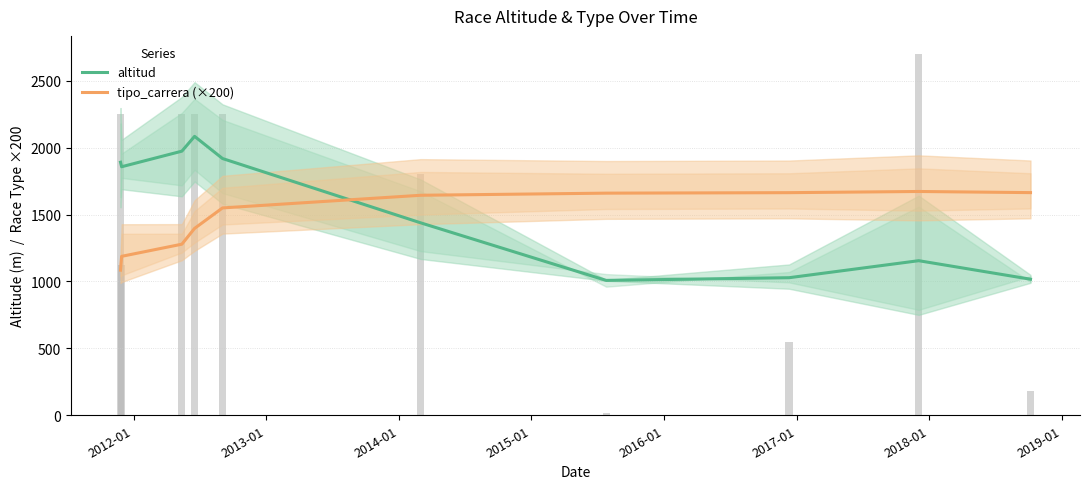

Which has a higher value, 2014-01 or 2015-01?

2014-01